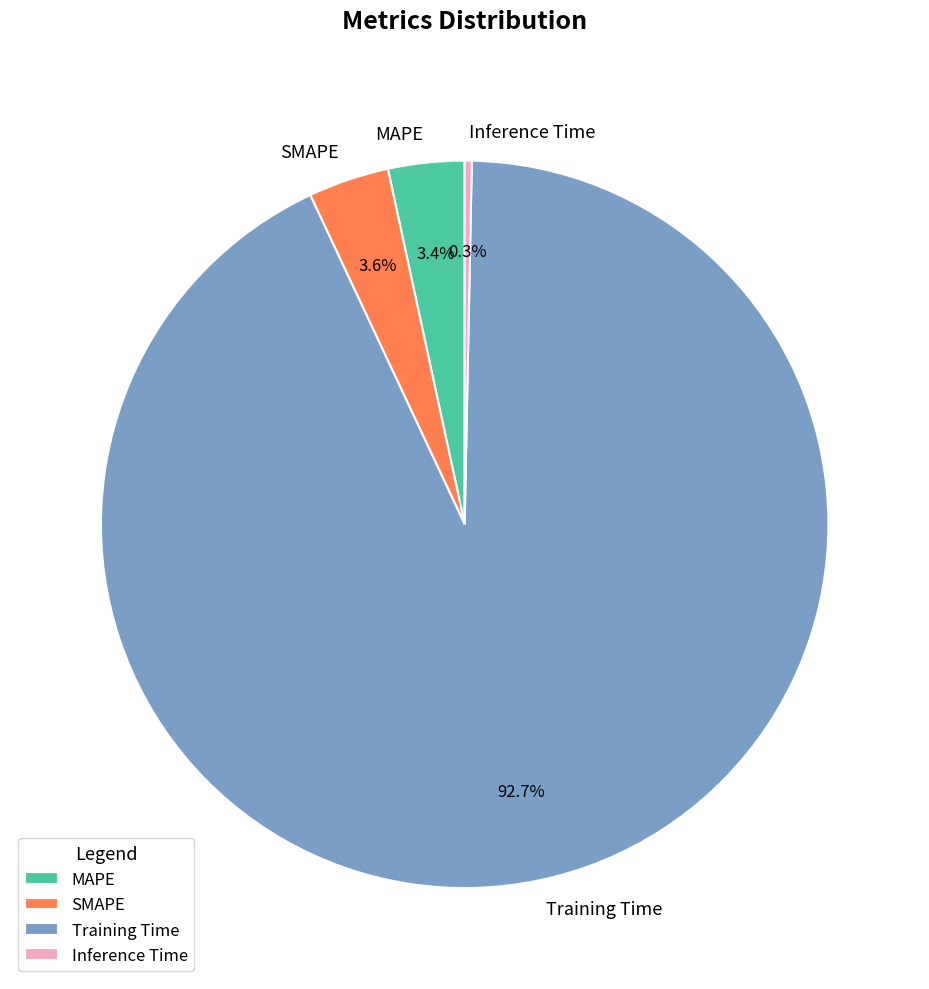

To the nearest percent, what portion does Training Time represent?

93%